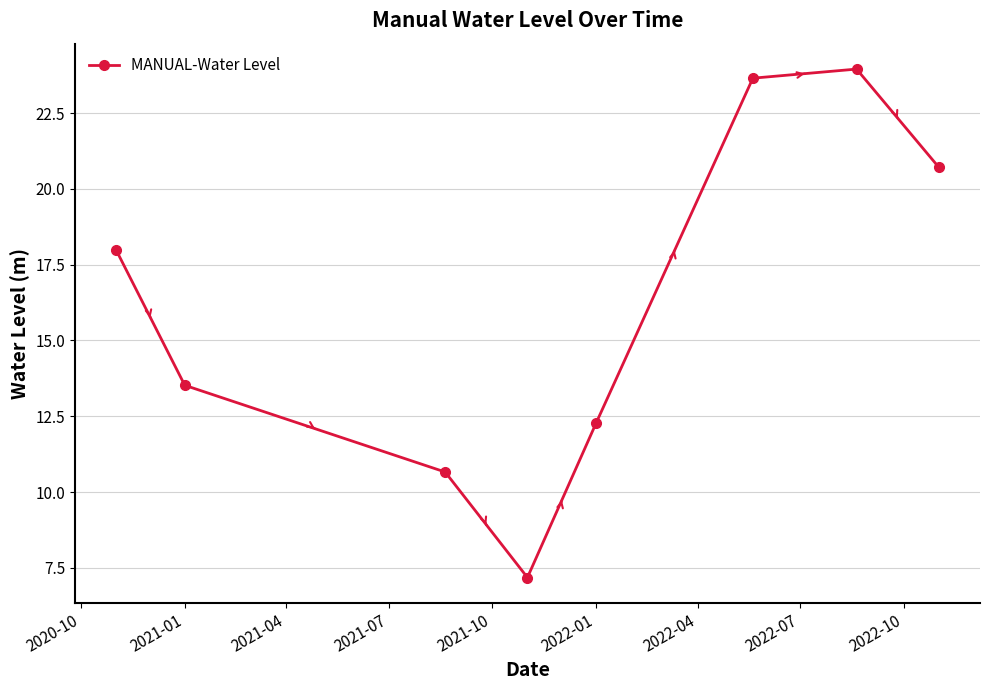

What is the difference between the maximum and minimum values?

16.8